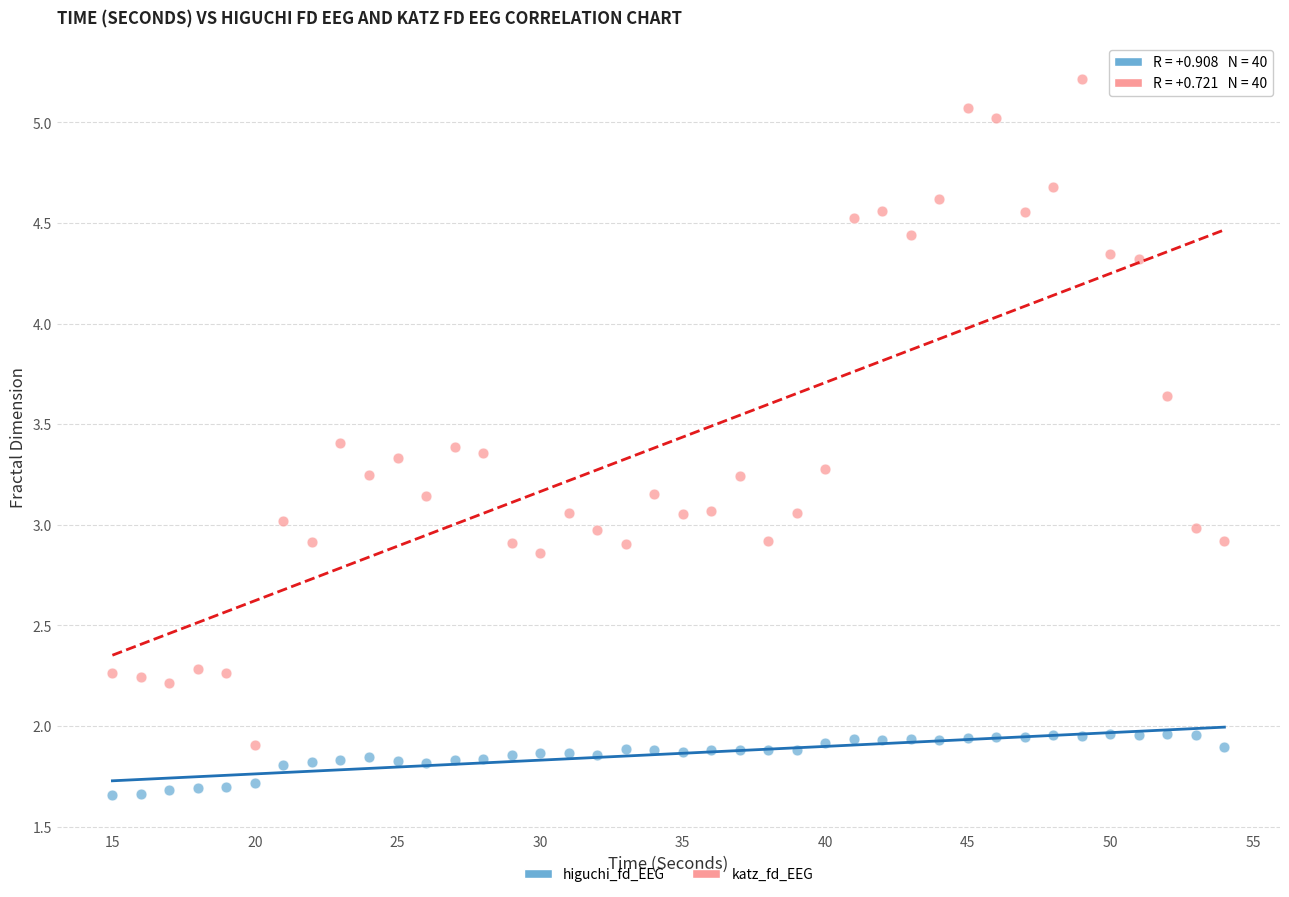

Which series contains the lowest Y value?

higuchi_fd_EEG